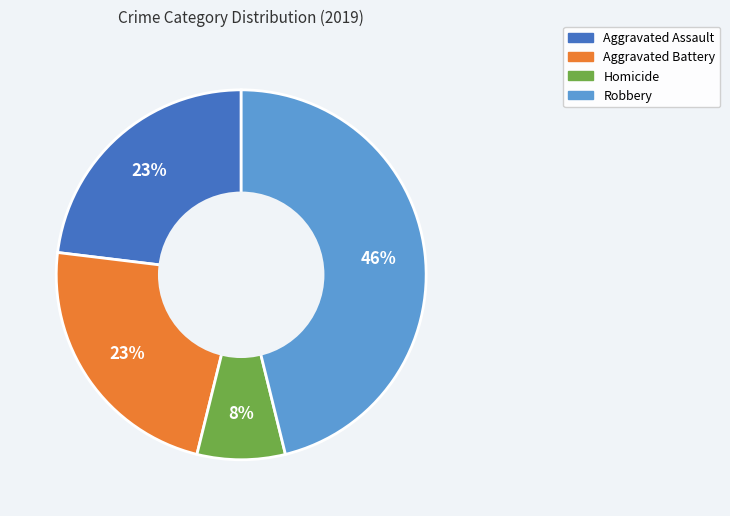

Is there a majority slice in this chart?

No